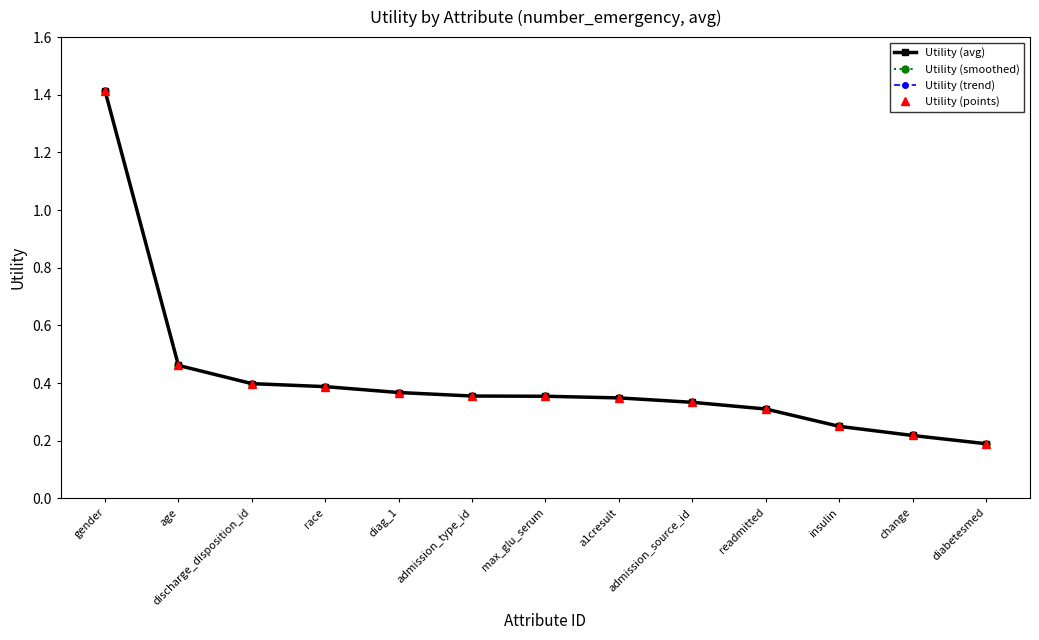

Reading right to left, transcribe all the data shown in this chart.

Utility (avg): diabetesmed=0.2	change=0.2	insulin=0.2	readmitted=0.3	admission_source_id=0.3	a1cresult=0.3	max_glu_serum=0.4	admission_type_id=0.4	diag_1=0.4	race=0.4	discharge_disposition_id=0.4	age=0.5	gender=1.4
Utility (smoothed): diabetesmed=0.2	change=0.2	insulin=0.2	readmitted=0.3	admission_source_id=0.3	a1cresult=0.3	max_glu_serum=0.4	admission_type_id=0.4	diag_1=0.4	race=0.4	discharge_disposition_id=0.4	age=0.5	gender=1.4
Utility (trend): diabetesmed=0.2	change=0.2	insulin=0.2	readmitted=0.3	admission_source_id=0.3	a1cresult=0.3	max_glu_serum=0.4	admission_type_id=0.4	diag_1=0.4	race=0.4	discharge_disposition_id=0.4	age=0.5	gender=1.4
Utility (points): diabetesmed=0.2	change=0.2	insulin=0.2	readmitted=0.3	admission_source_id=0.3	a1cresult=0.3	max_glu_serum=0.4	admission_type_id=0.4	diag_1=0.4	race=0.4	discharge_disposition_id=0.4	age=0.5	gender=1.4